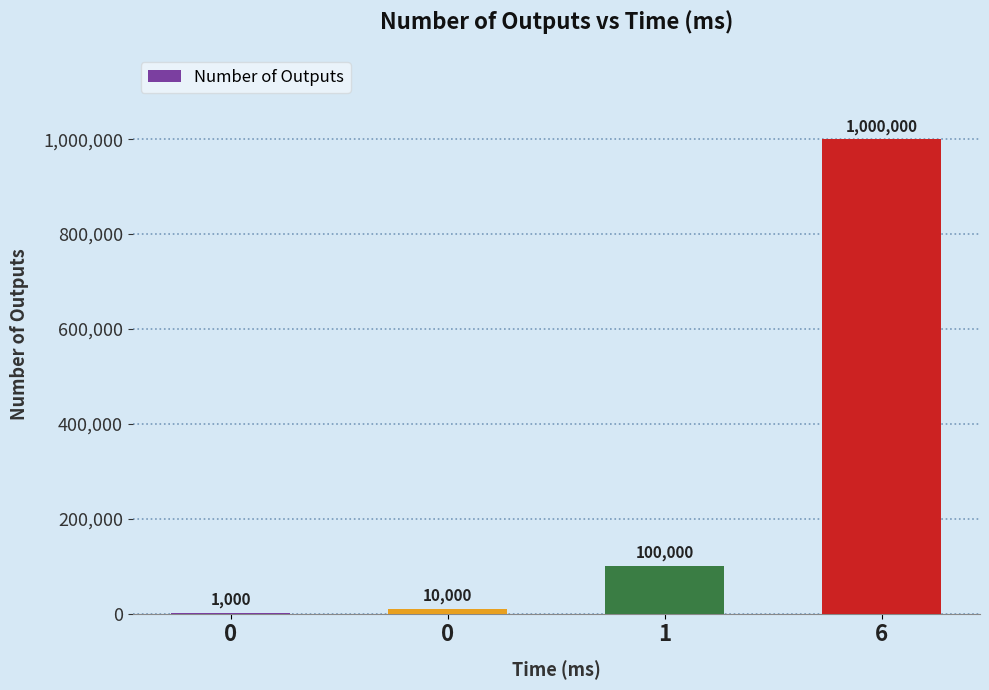

What is the smallest value displayed?

1000